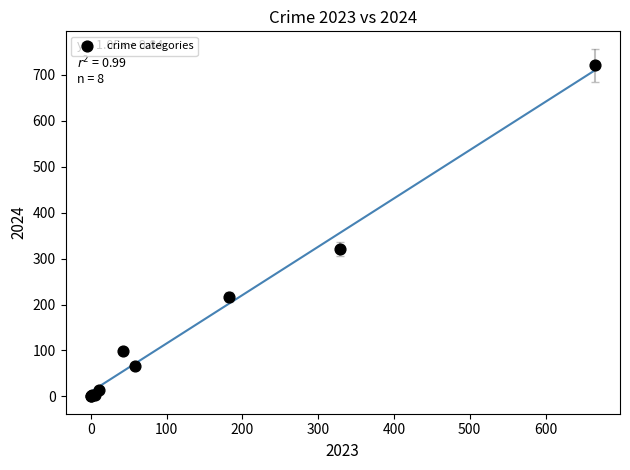

What Y value in the scatter plot is closest to 360?

321